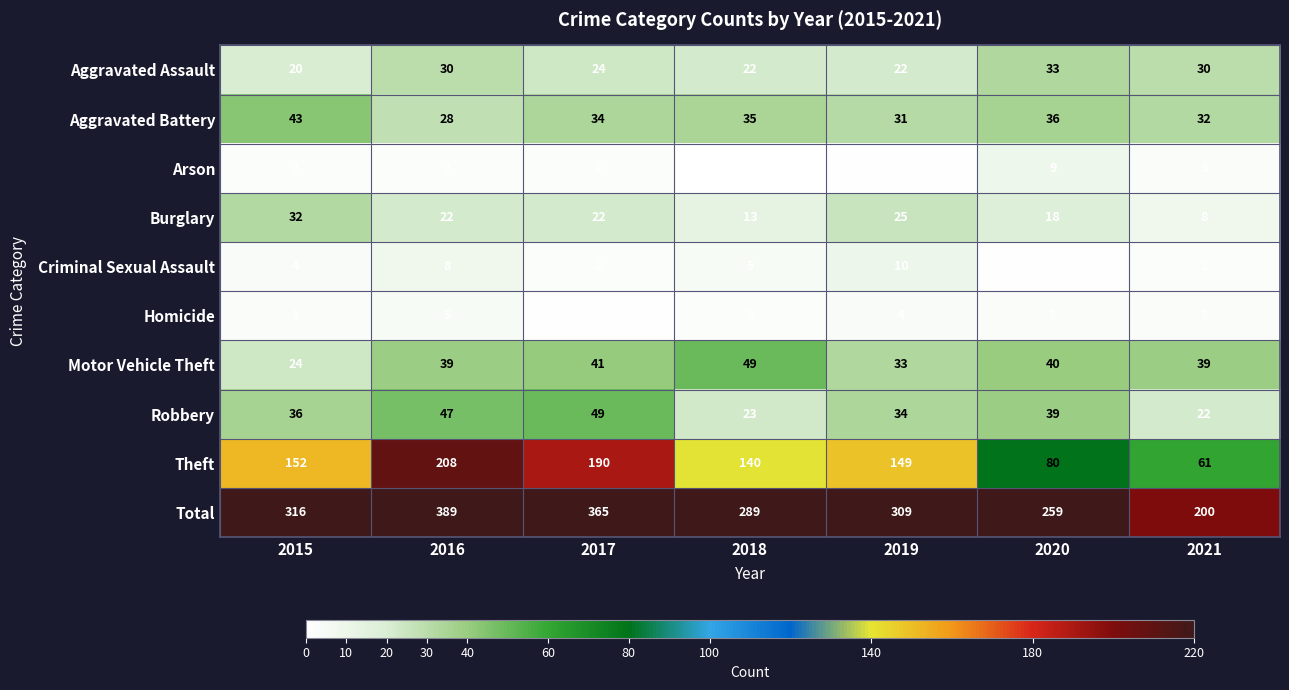

Is it true that Theft equals 149 at 2019?

True